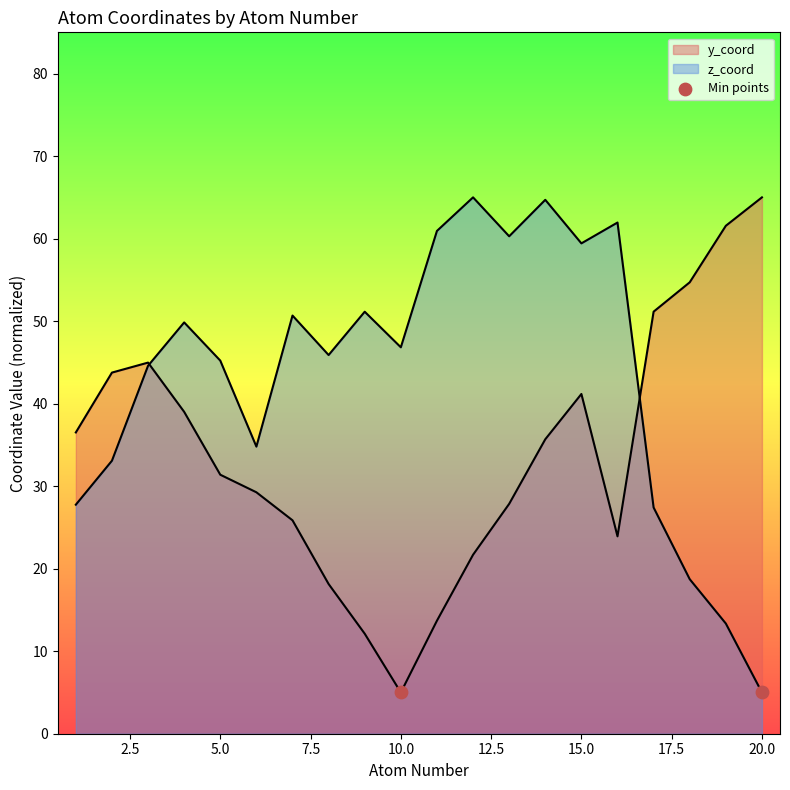

At which category is the sum across all series the highest?

15